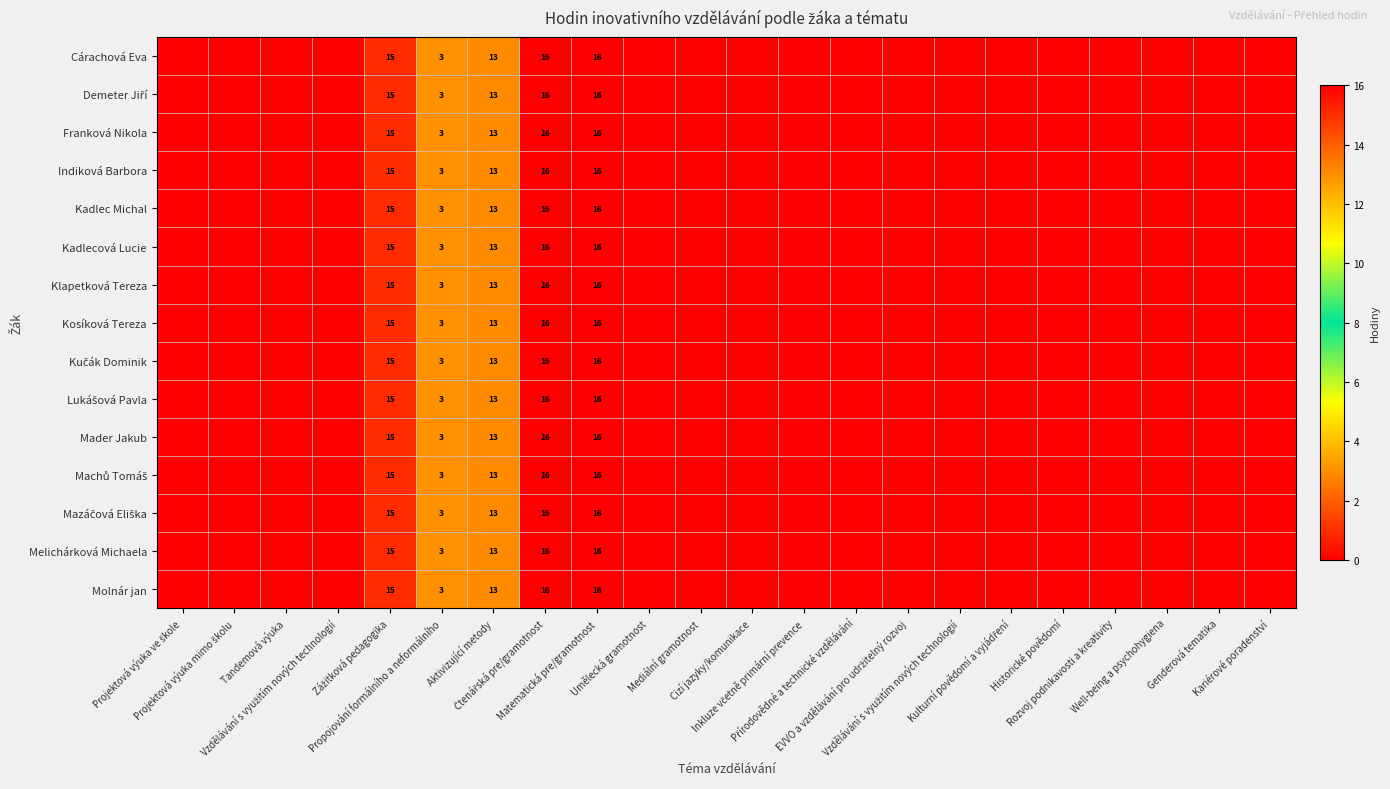

At which label does Mader Jakub reach its peak?

Čtenářská pre/gramotnost